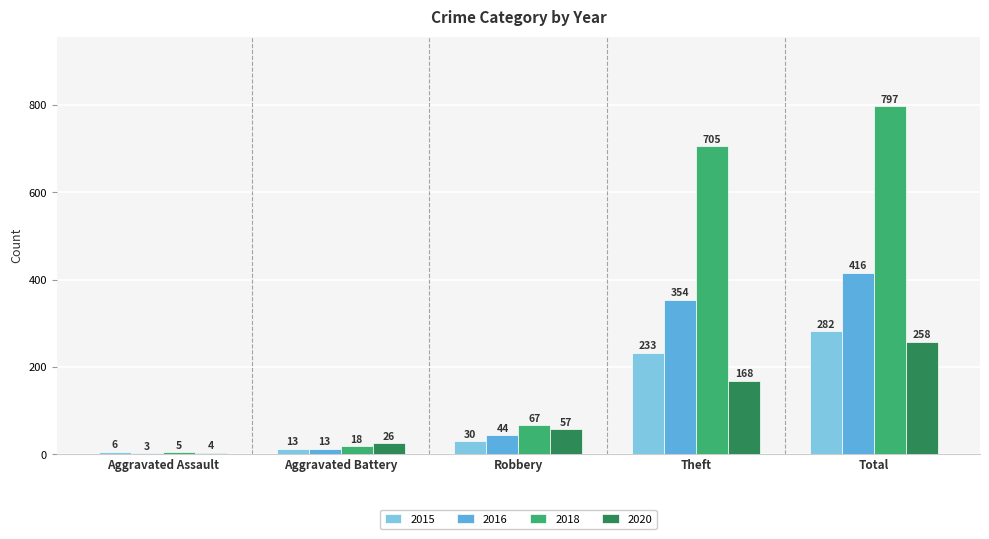

Reading left to right, transcribe all the data shown in this chart.

2015: 6	13	30	233	282
2016: 3	13	44	354	416
2018: 5	18	67	705	797
2020: 4	26	57	168	258